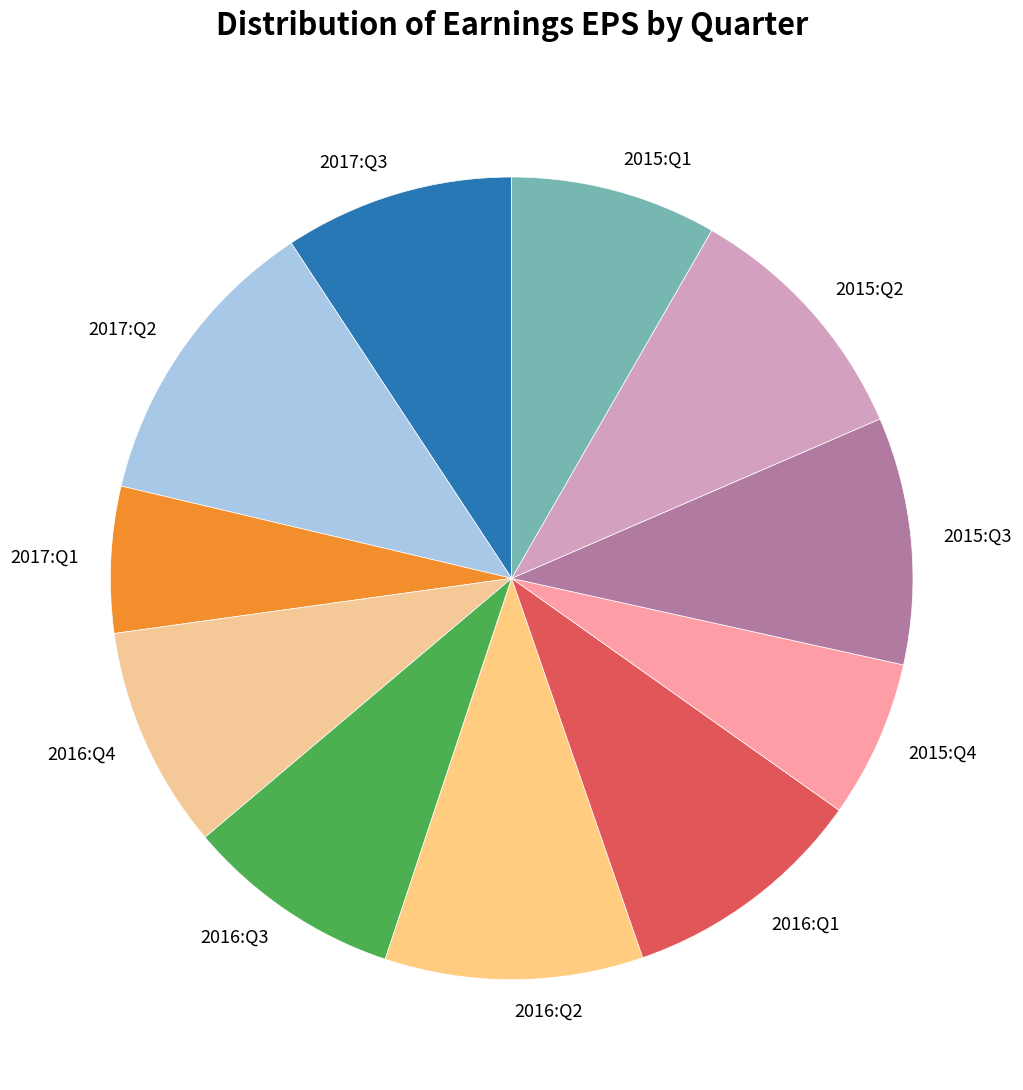

True or false: 2017:Q3 accounts for 9% of the total.

True